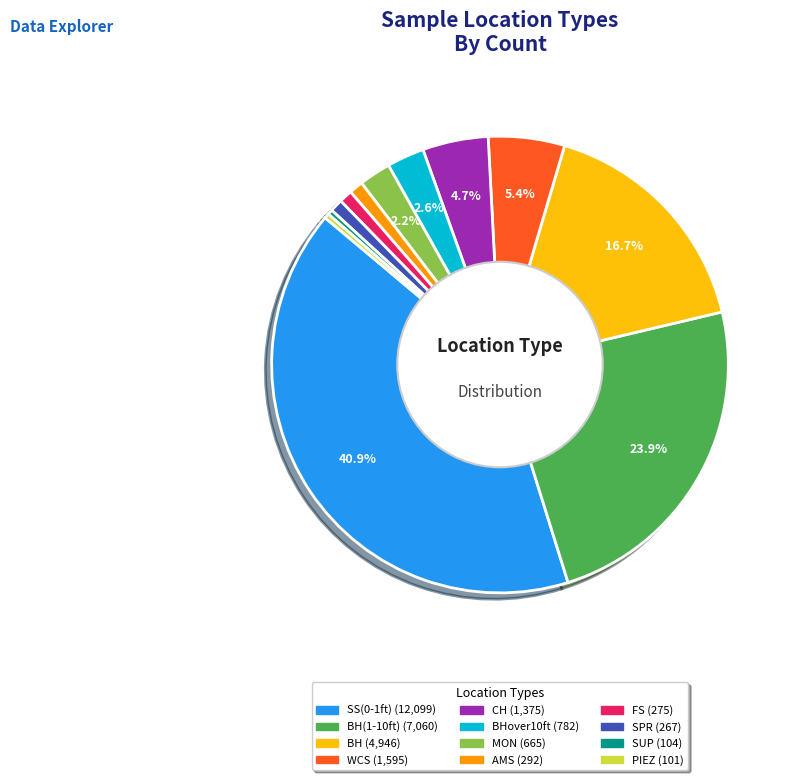

Does any single category account for the majority?

No